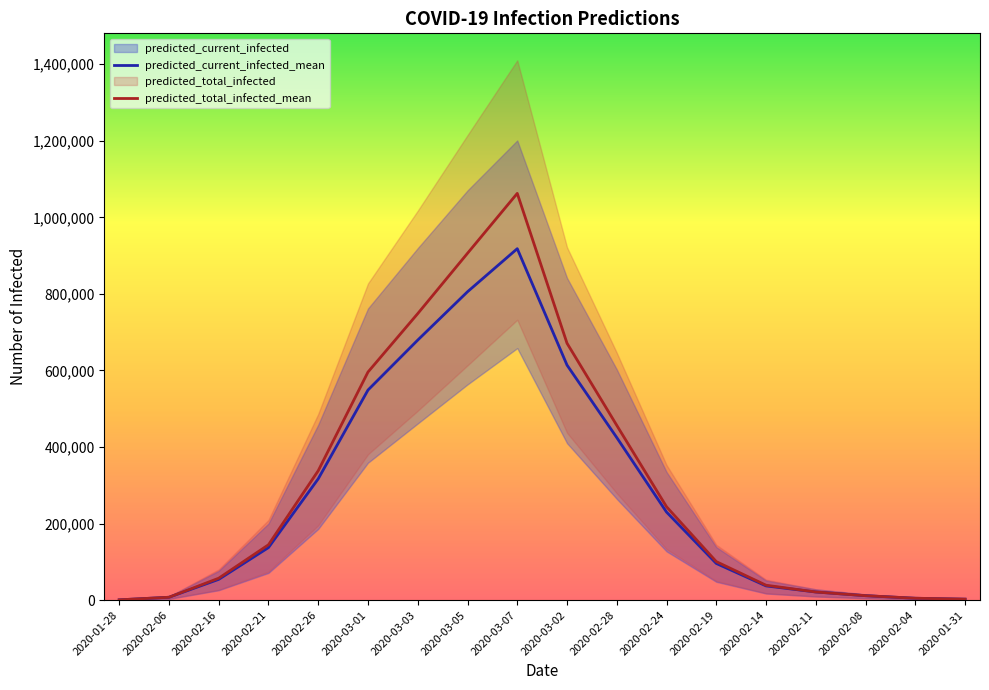

What is the maximum value for predicted_total_infected_mean?

1062587